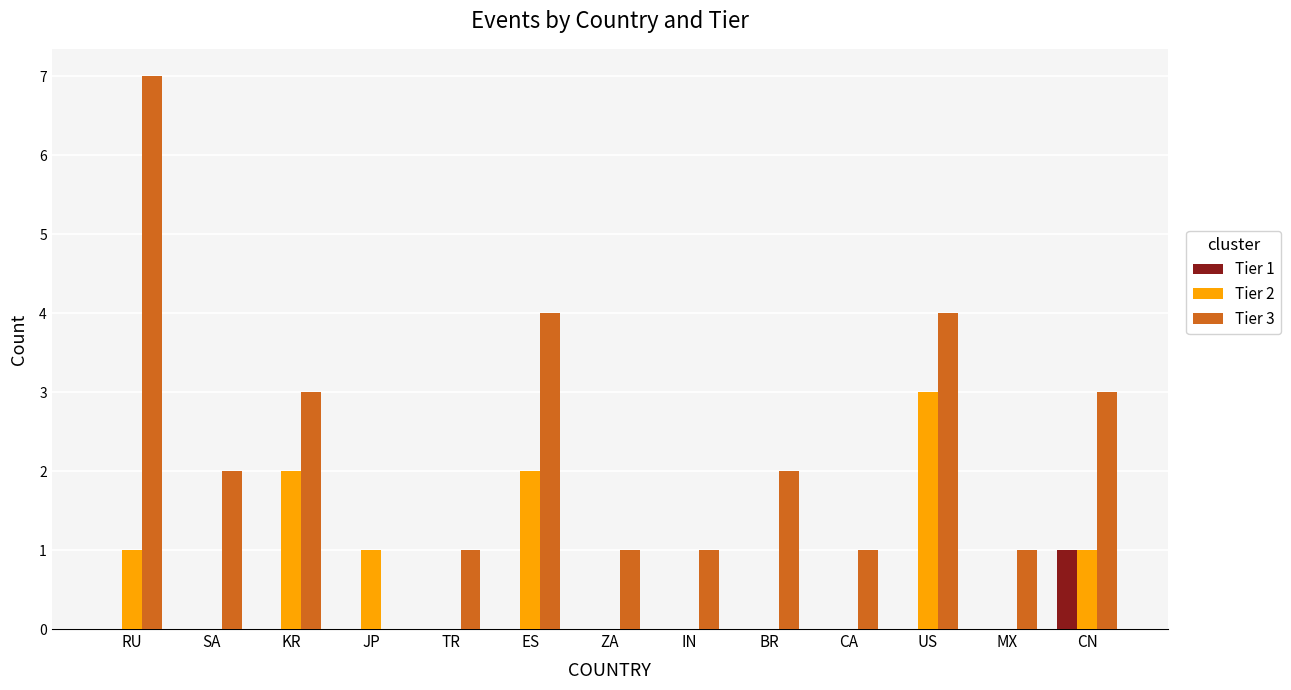

At which category is the sum across all series the highest?

RU